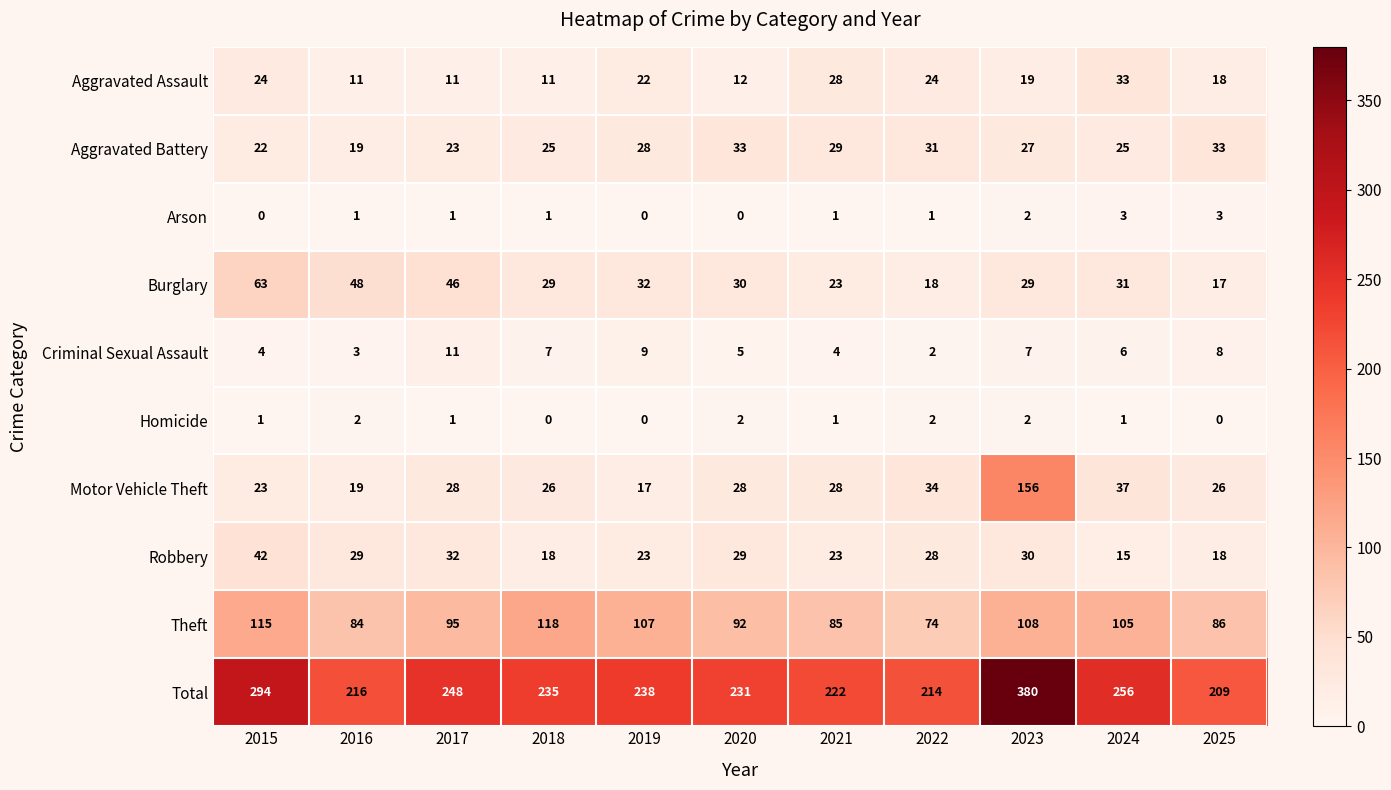

At 2015, list the series in order from largest to smallest.

Total, Theft, Burglary, Robbery, Aggravated Assault, Motor Vehicle Theft, Aggravated Battery, Criminal Sexual Assault, Homicide, Arson